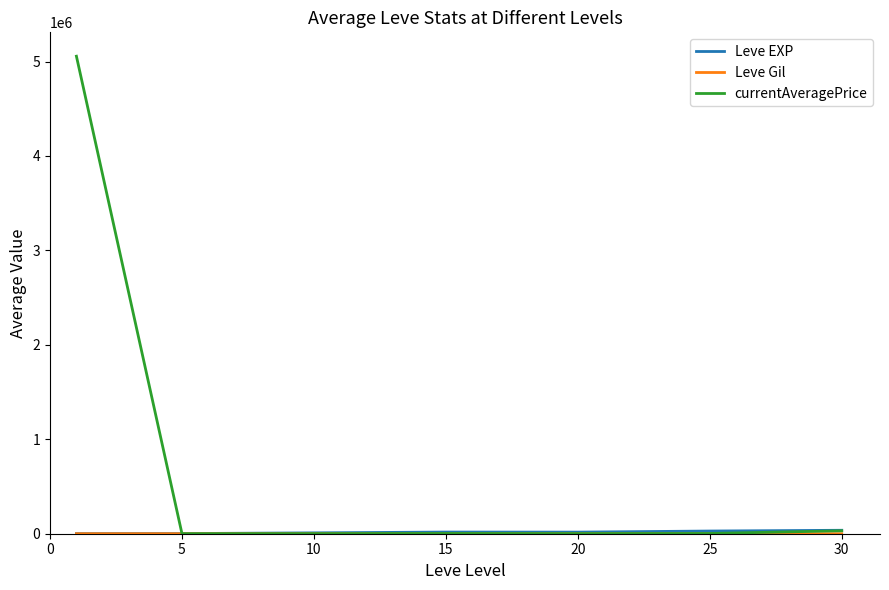

How many categories are shown in the chart?

7